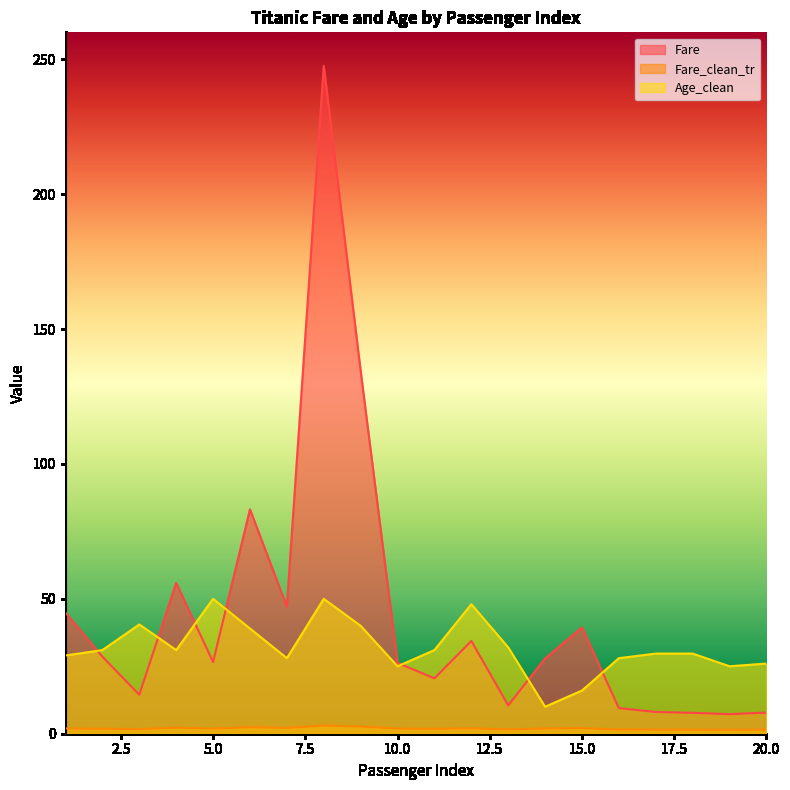

At how many categories does at least one series exceed 163?

1